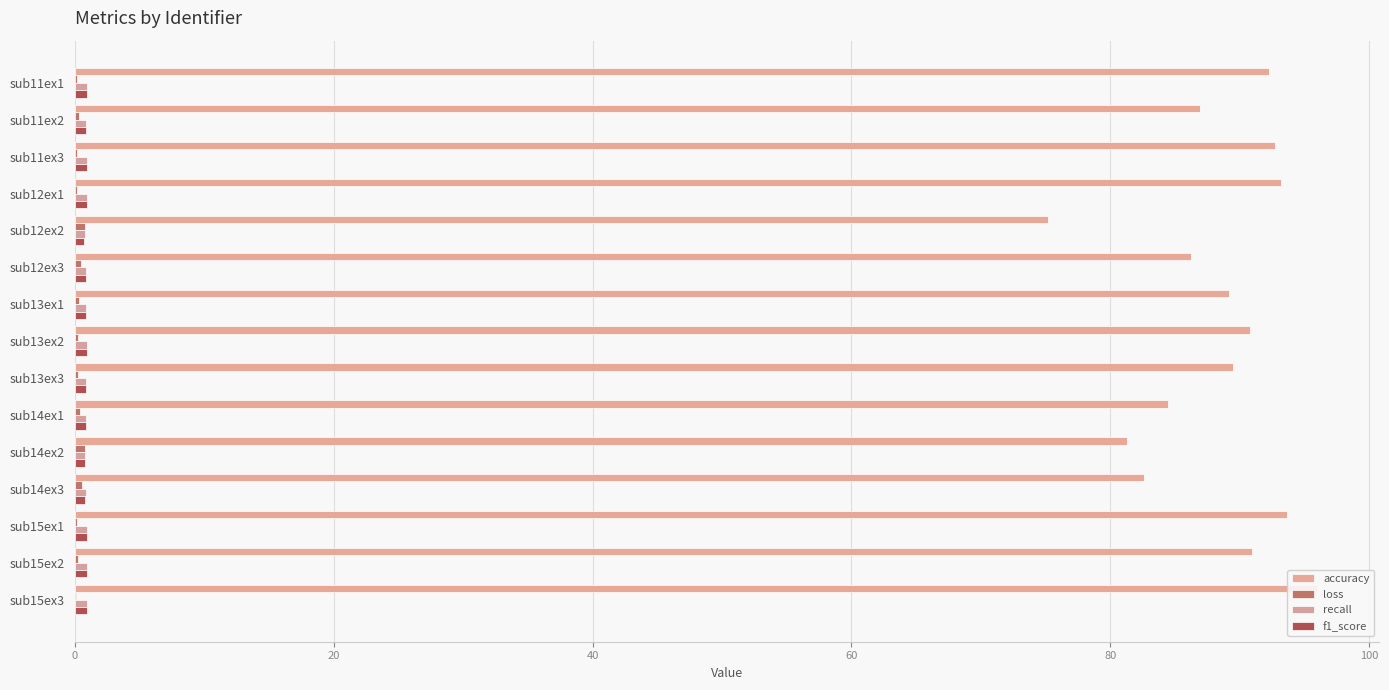

Does the chart contain stacked bars?

No